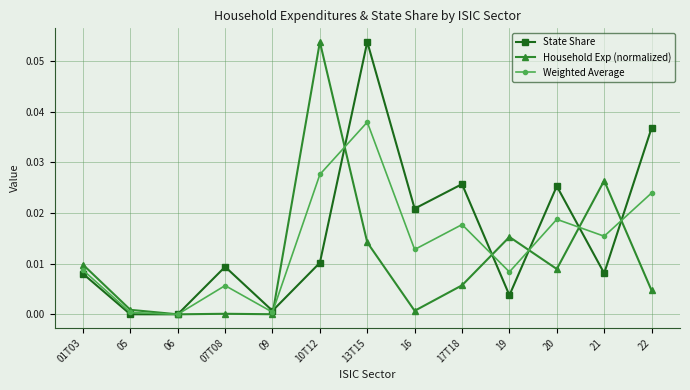

At 10T12, list the series in order from largest to smallest.

Household Exp (normalized), Weighted Average, State Share